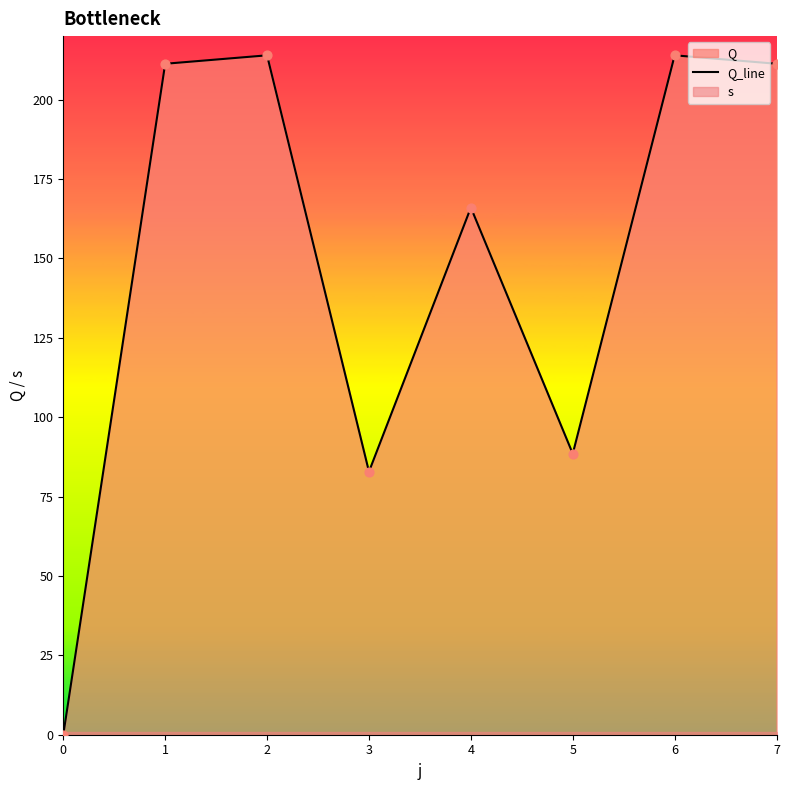

What is the change in value from 3 to 7?

+128.4